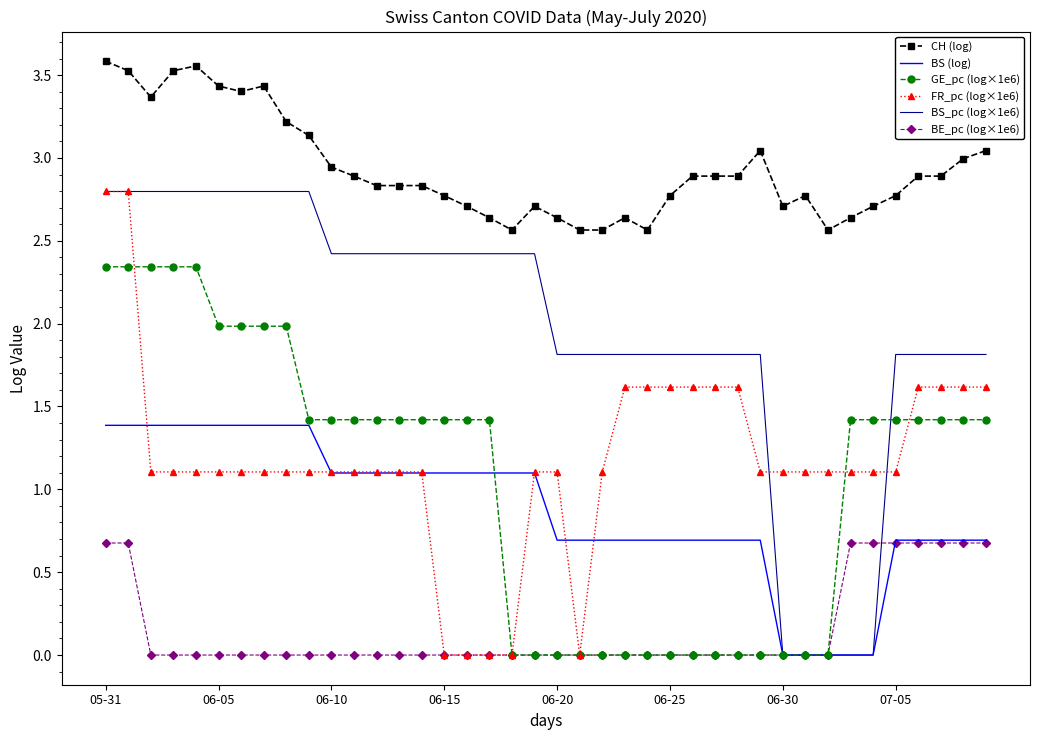

True or false: BS_pc (log×1e6) and CH (log) intersect in this chart.

False